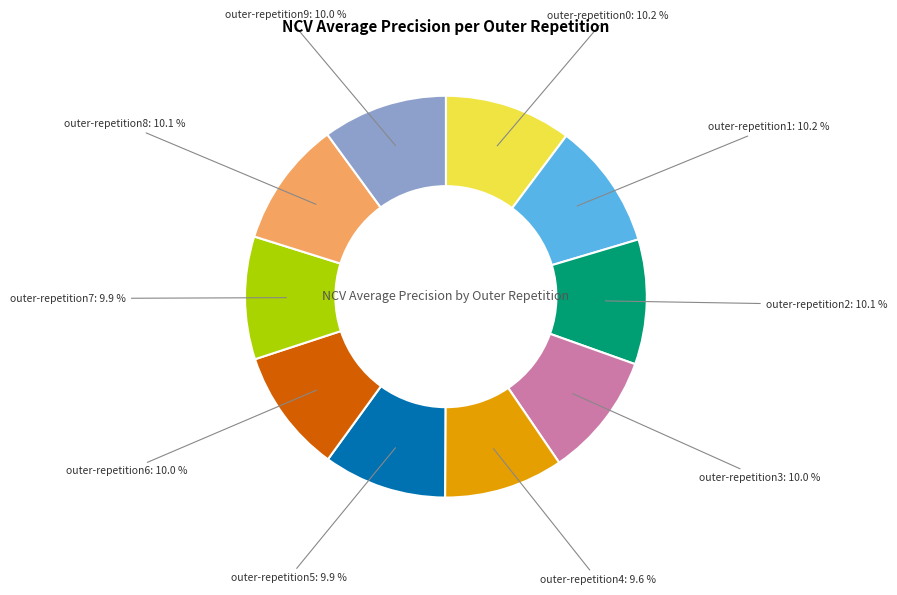

Combined, what portion of the pie is outer-repetition2 and outer-repetition3?

20.1%